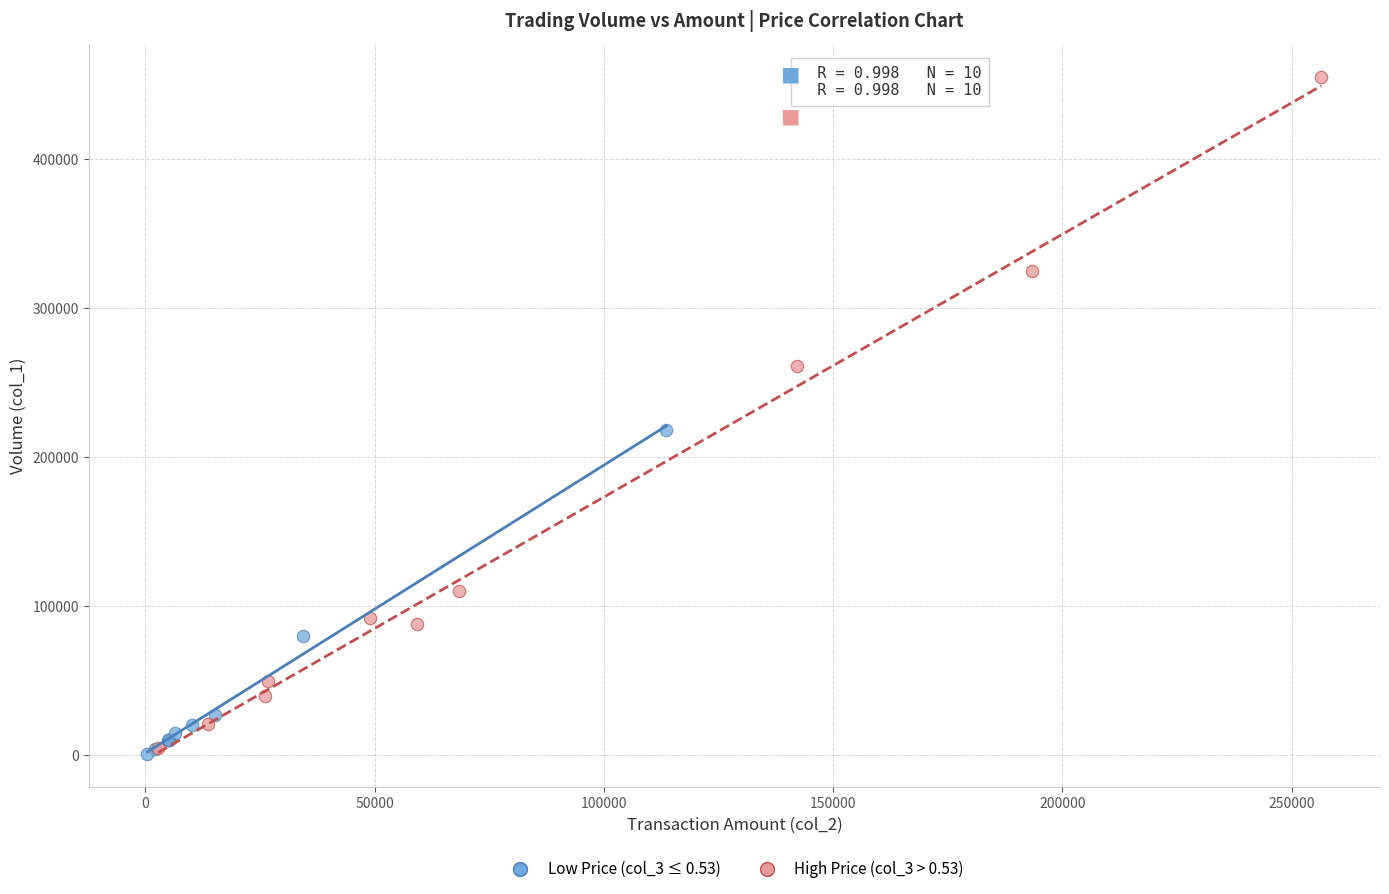

Which series reaches the maximum Y coordinate?

High Price (col_3 > 0.53)